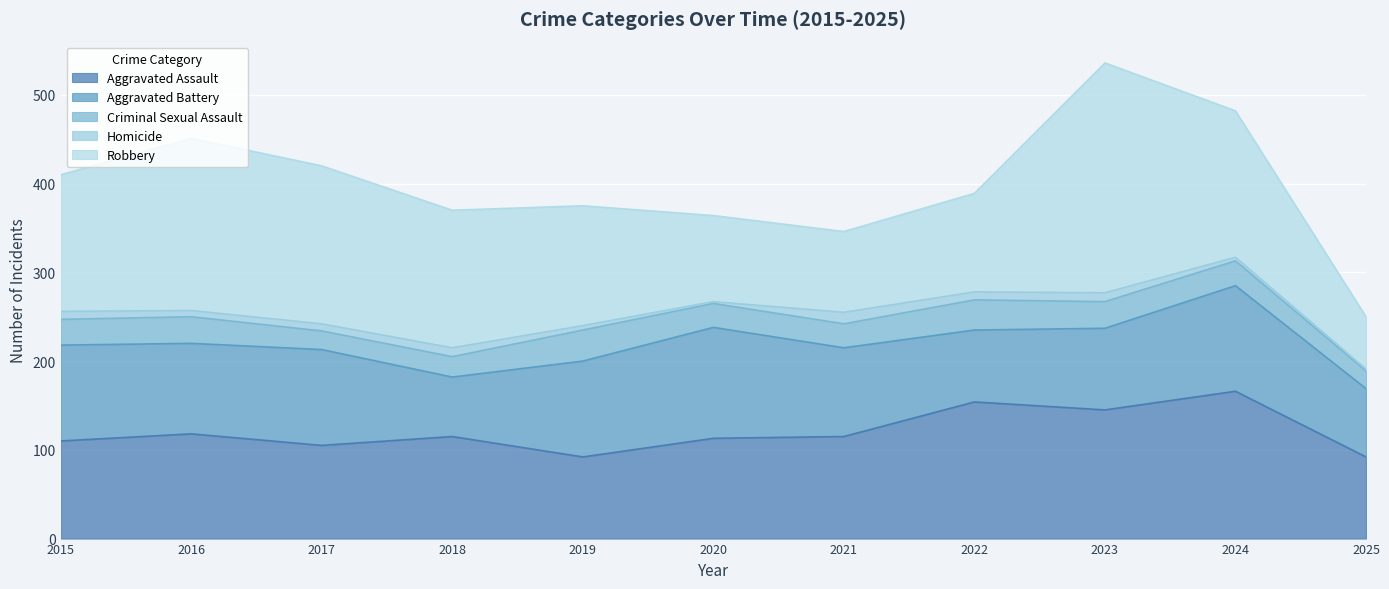

The Homicide series shows 13 at 2021. True or false?

True